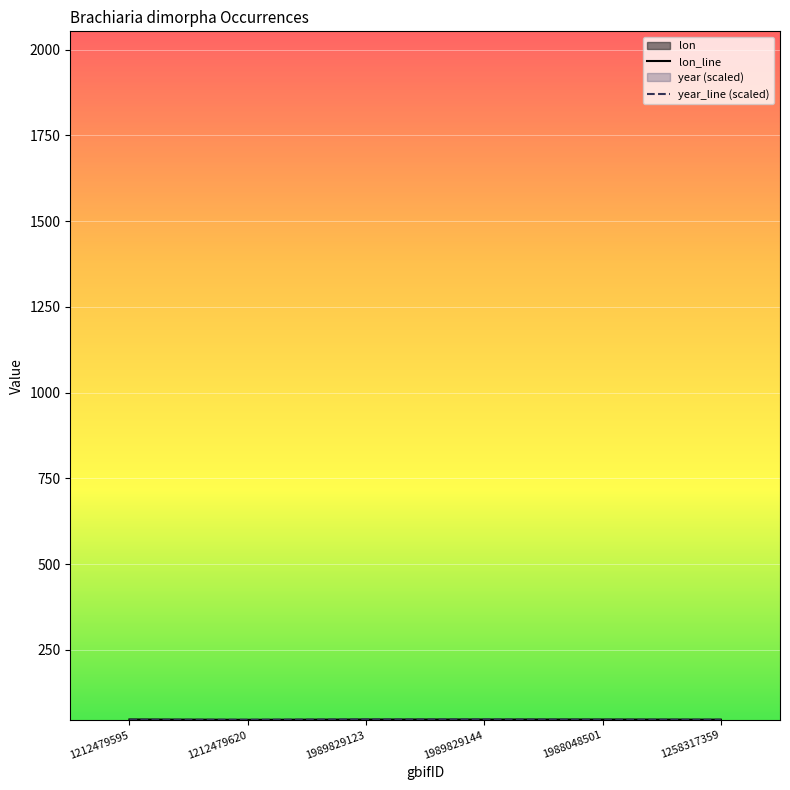

Between which two adjacent categories do lon_line and year_line (scaled) first intersect?

1212479595 and 1212479620